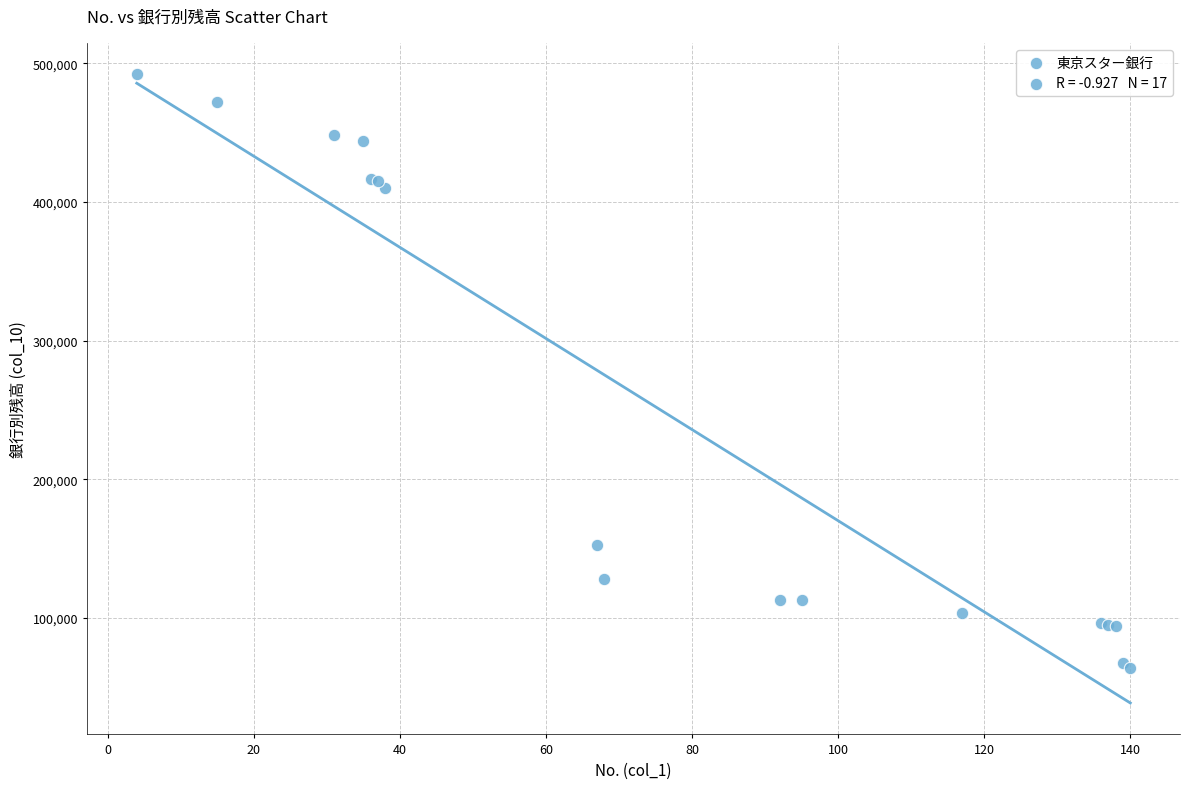

What Y value in the scatter plot is closest to 278033?

152231